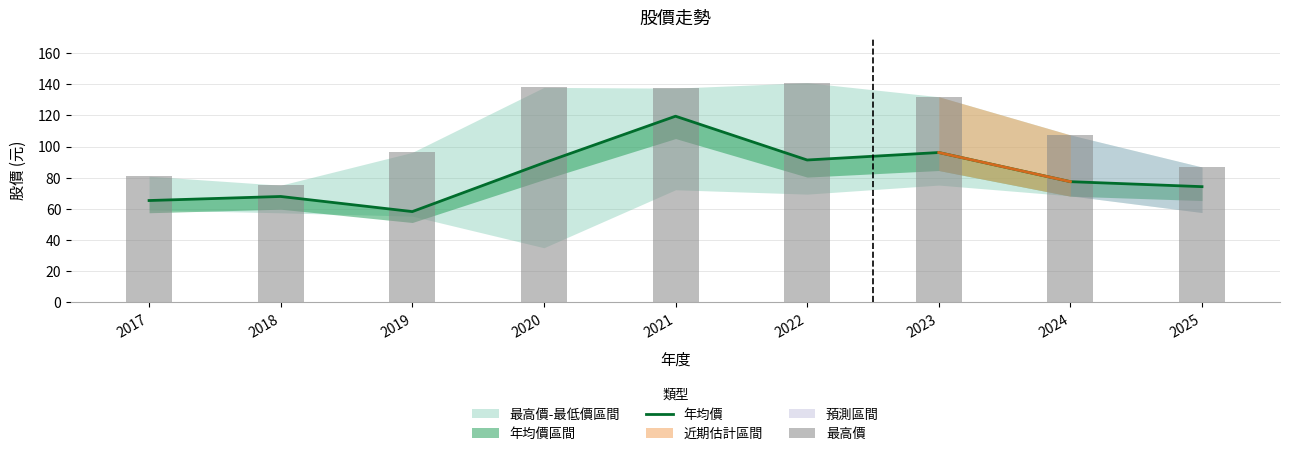

List the labels in order of 最高價 value, largest first.

2022, 2020, 2021, 2023, 2024, 2019, 2025, 2017, 2018